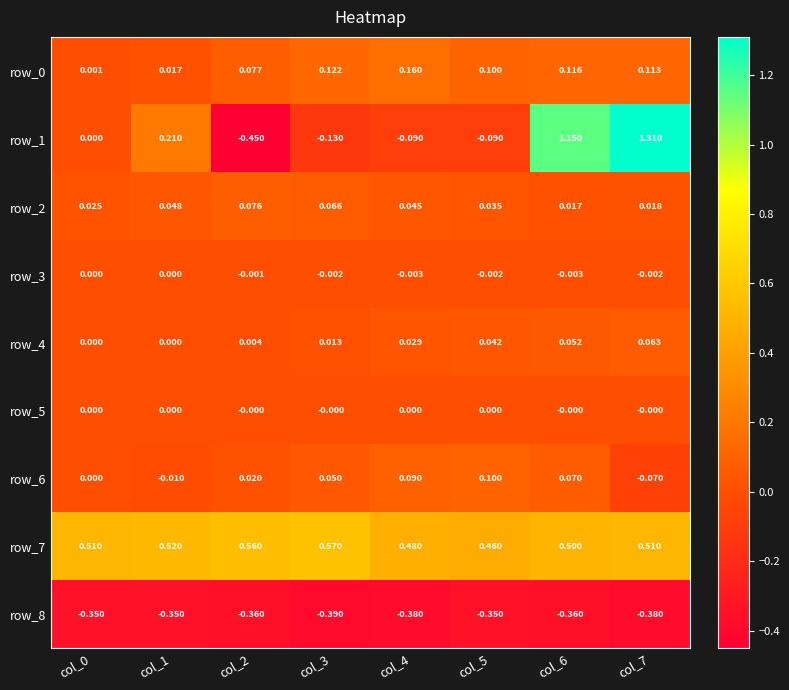

Is the value of row_8 at col_0 greater than the value of row_3 at col_4?

No